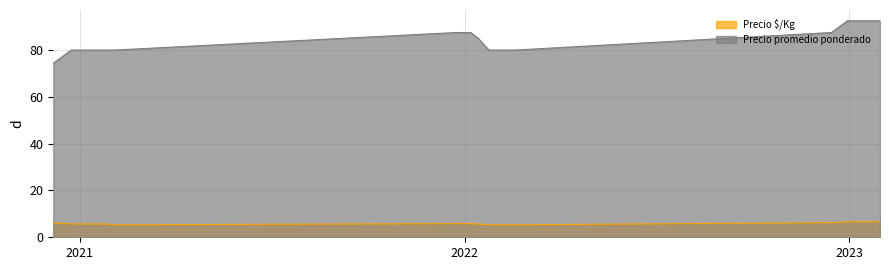

The Precio $/Kg series shows 5.8 at 2022-01-07. True or false?

True